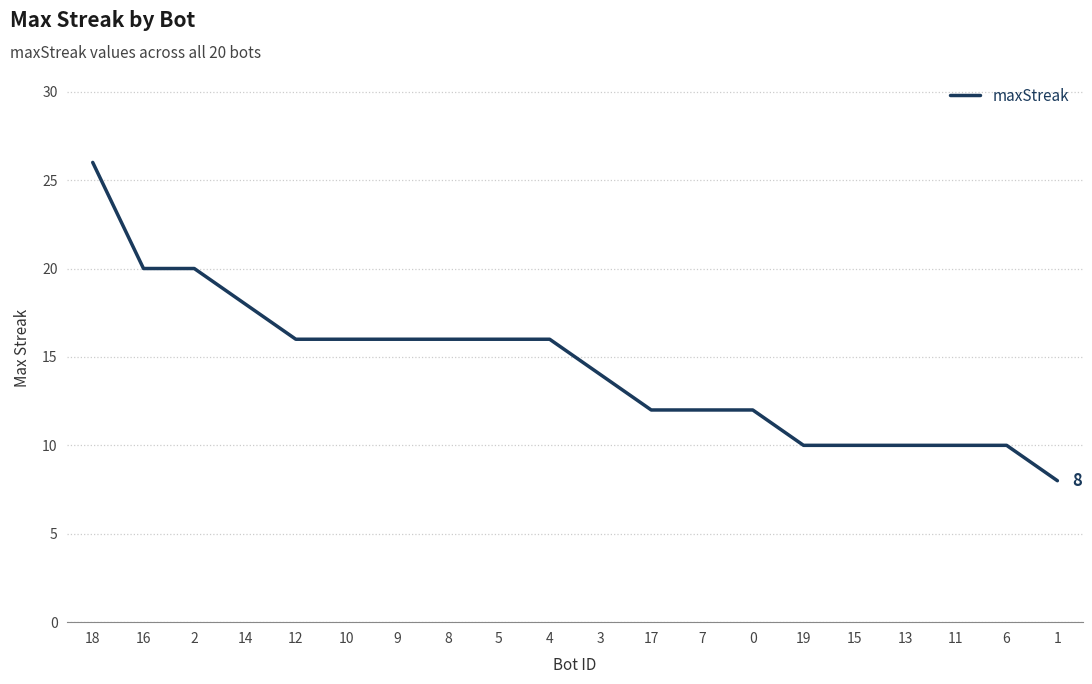

Which category has the highest value across all series?

18